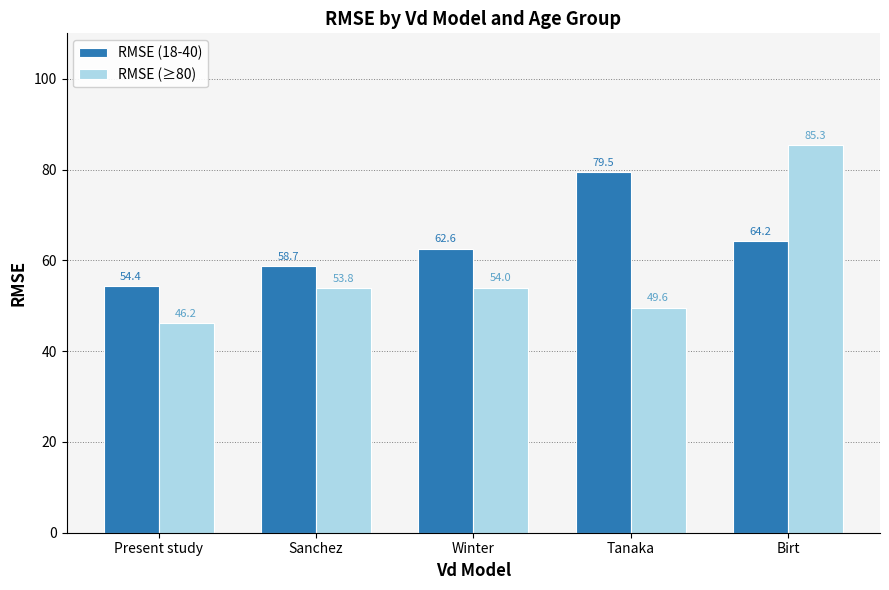

Reading left to right, transcribe all the data shown in this chart.

RMSE (18-40): Present study=54.4	Sanchez=58.7	Winter=62.6	Tanaka=79.5	Birt=64.2
RMSE (≥80): Present study=46.2	Sanchez=53.8	Winter=54.0	Tanaka=49.6	Birt=85.3